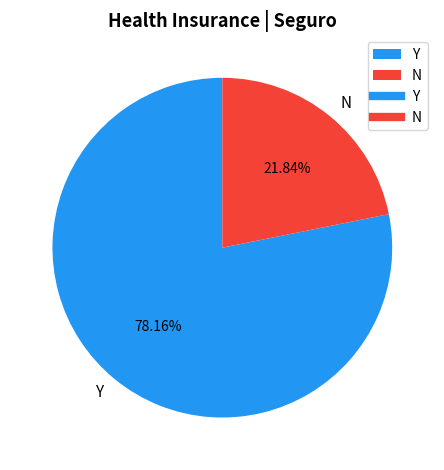

What is the largest slice in the pie chart?

Y